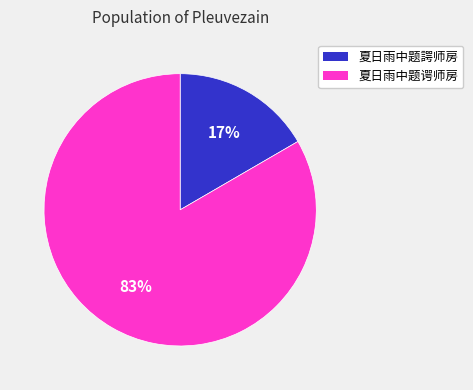

The 夏日雨中题諤师房 slice represents 28% of the pie. True or false?

False